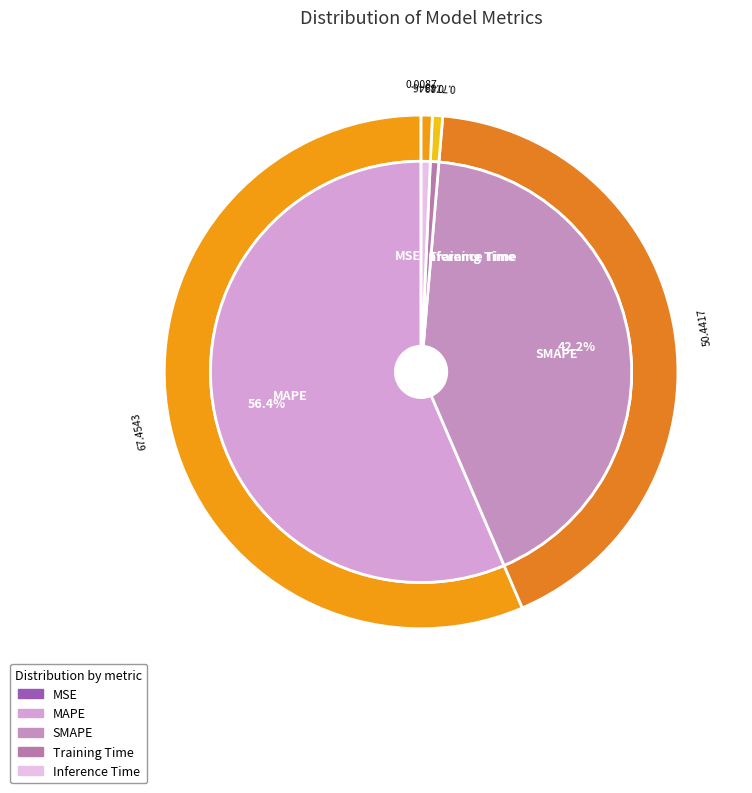

Count the number of slices in the pie.

5